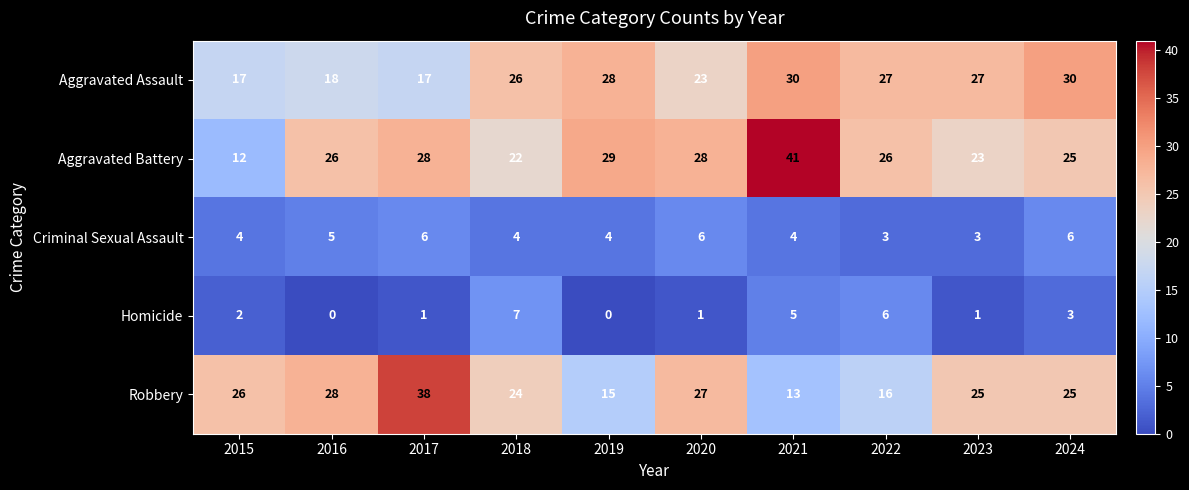

The Aggravated Assault series shows 18 at 2016. True or false?

True